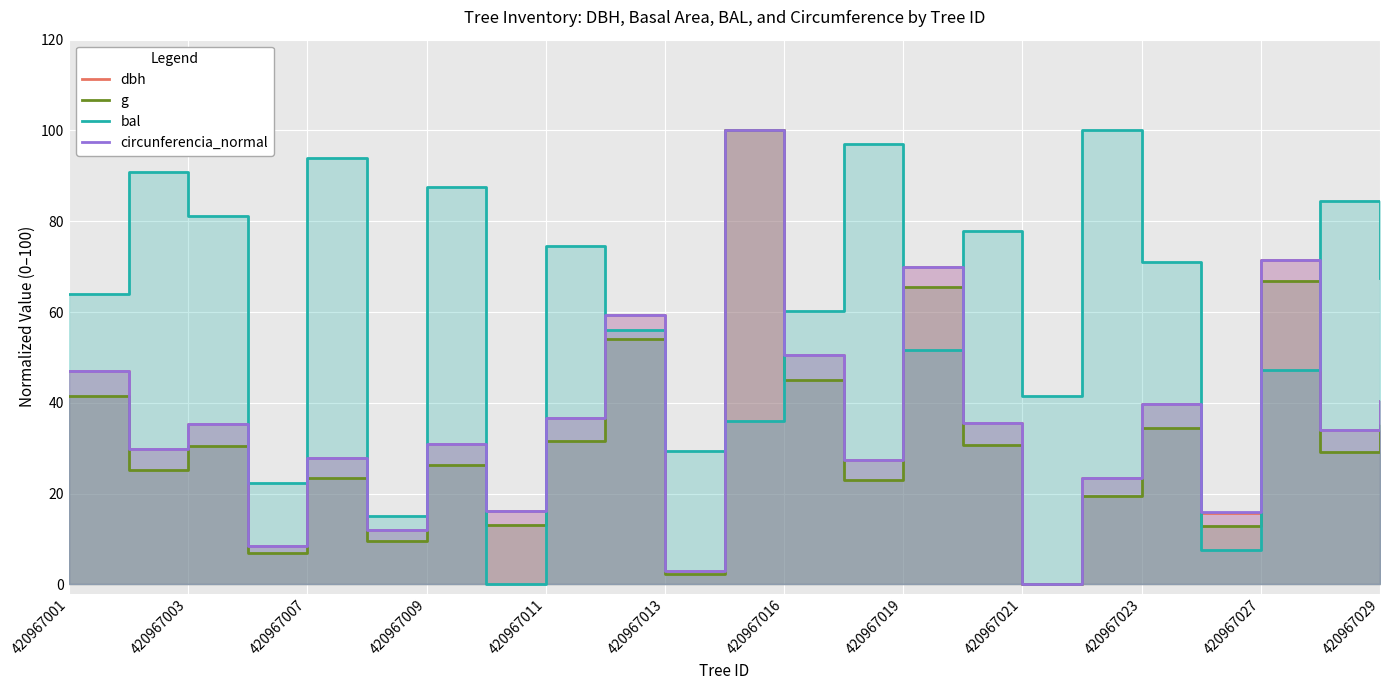

How many values in the circunferencia_normal series exceed 33?

12